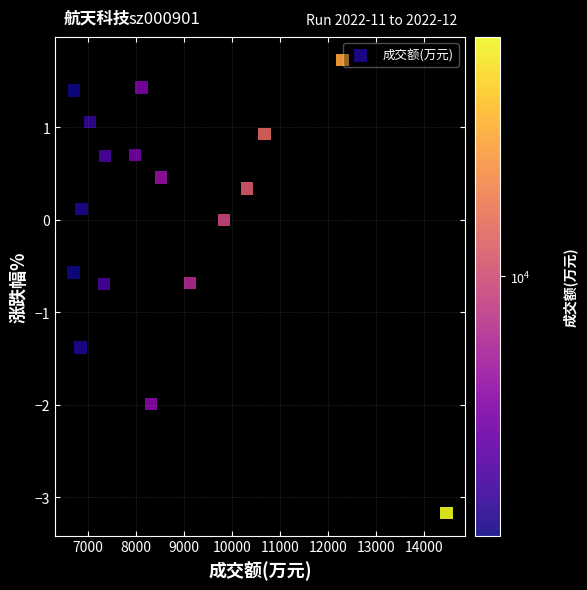

What is the range of X values (max minus min)?

7760.0